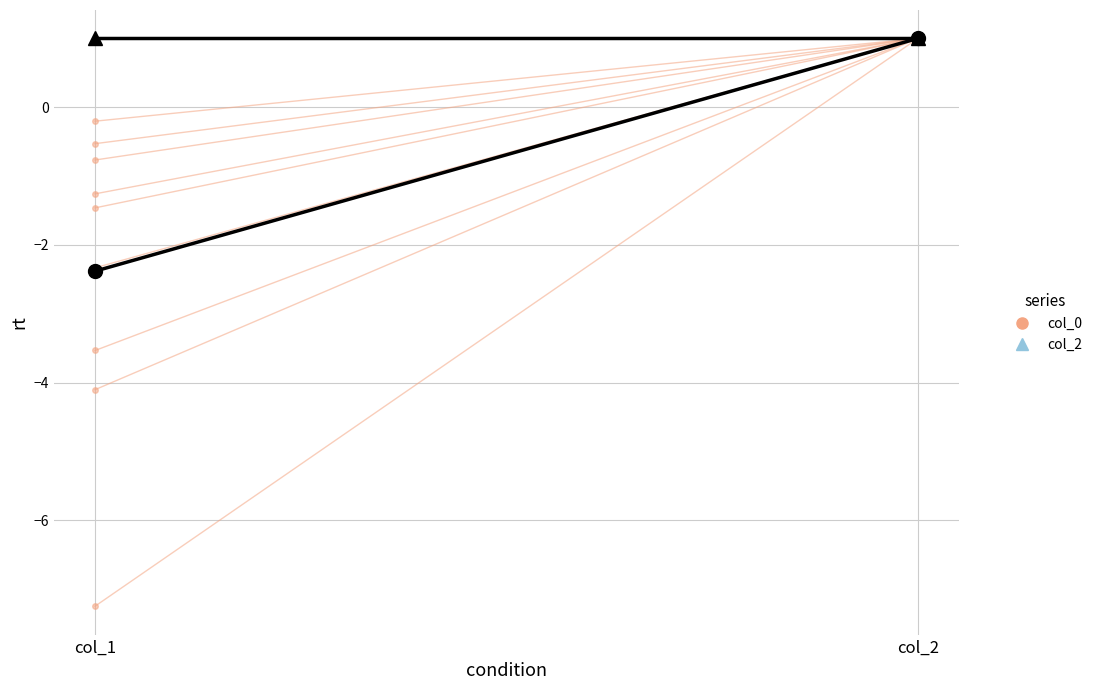

How many data points does each series have?

2